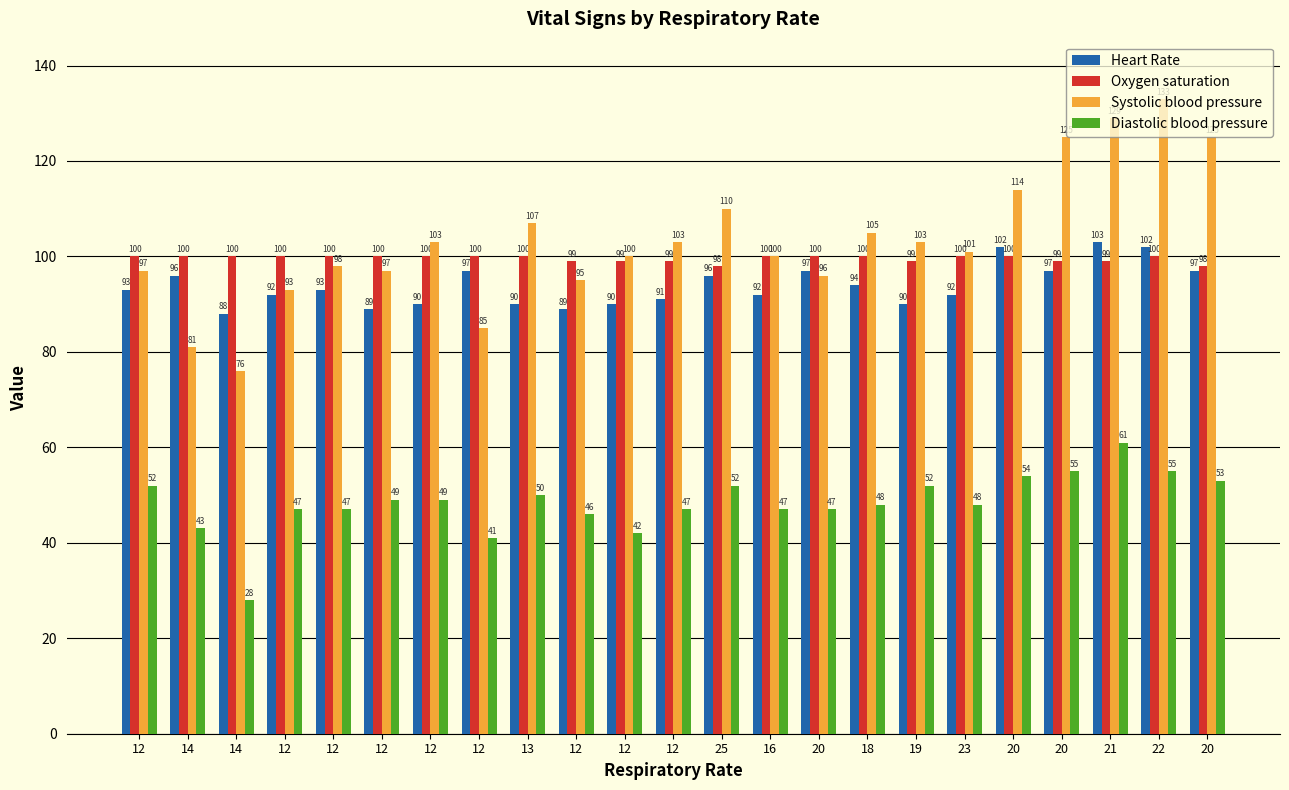

What are all the series names shown in the legend?

Heart Rate, Oxygen saturation, Systolic blood pressure, Diastolic blood pressure